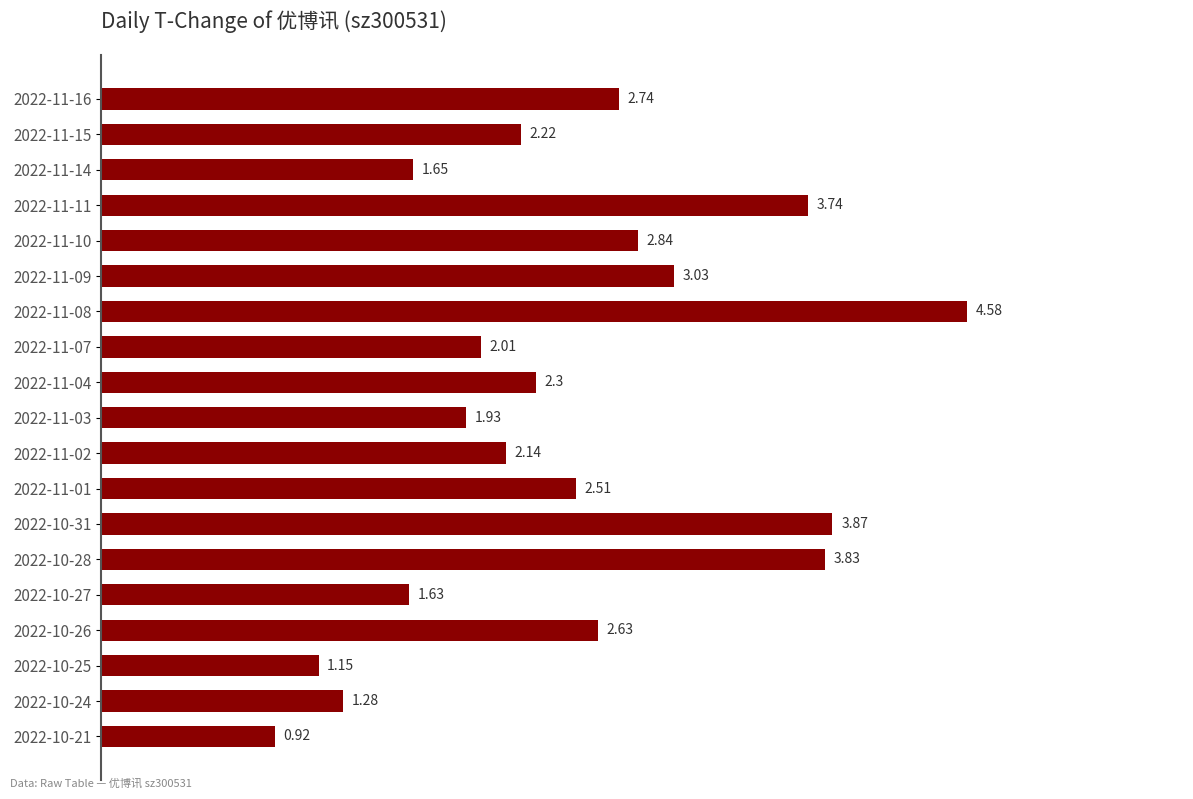

What is the ratio of the value at 2022-11-16 to the value at 2022-11-10?

1.0